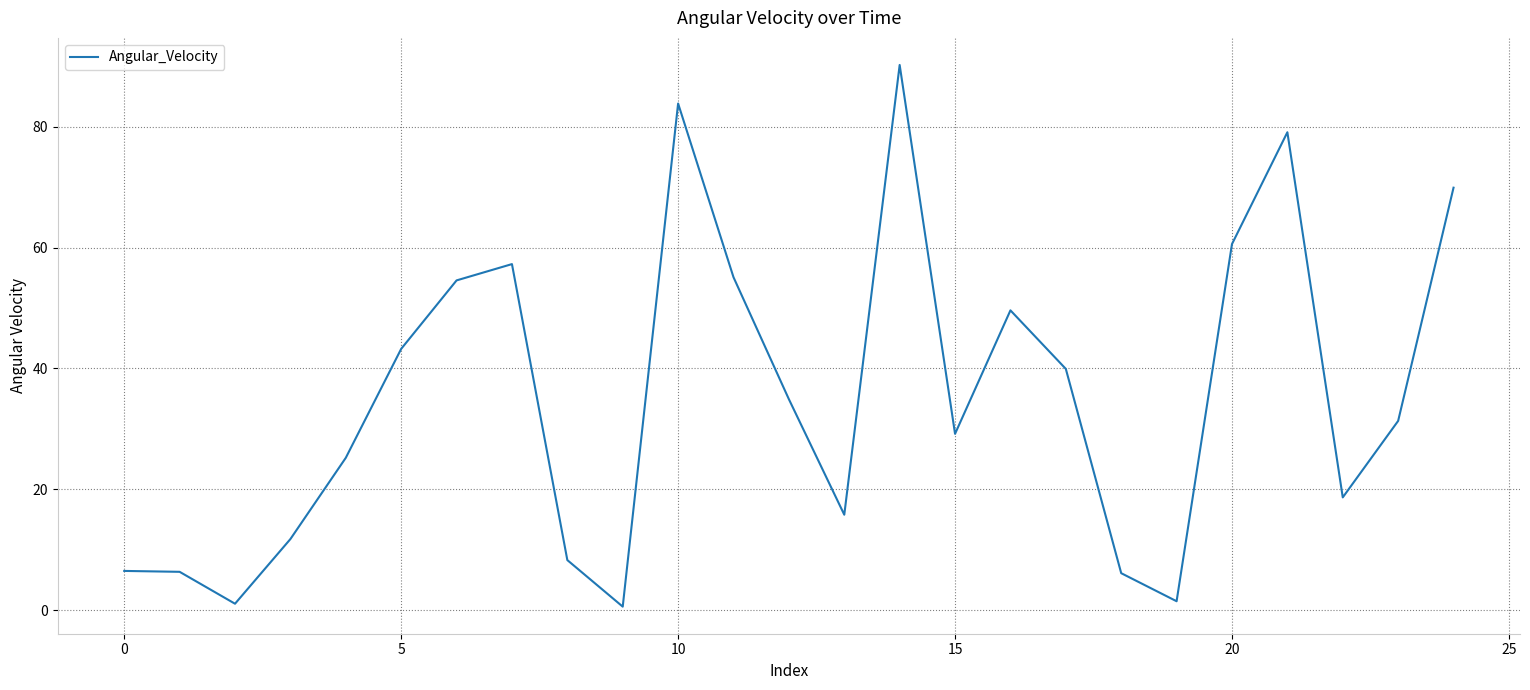

What is the difference between the maximum and minimum values?

89.6